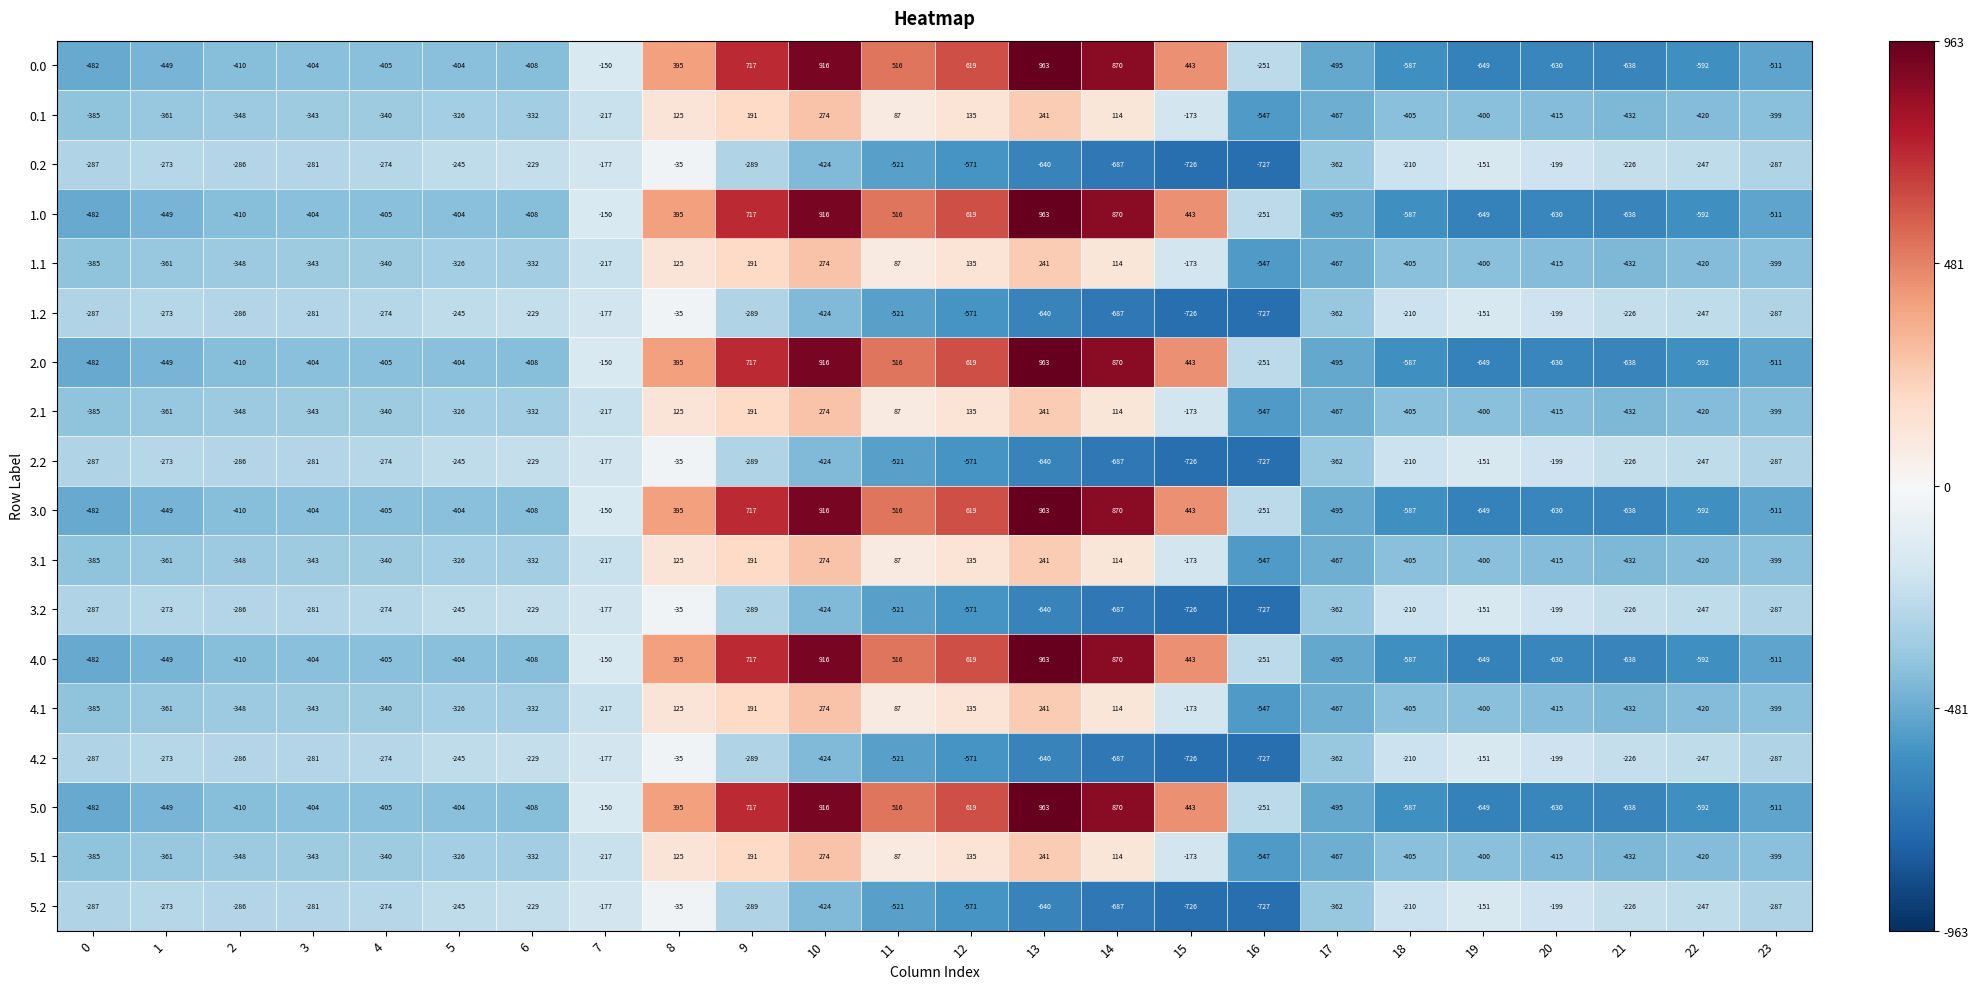

Is the value of 5.2 at 7 greater than the value of 0.2 at 5?

Yes